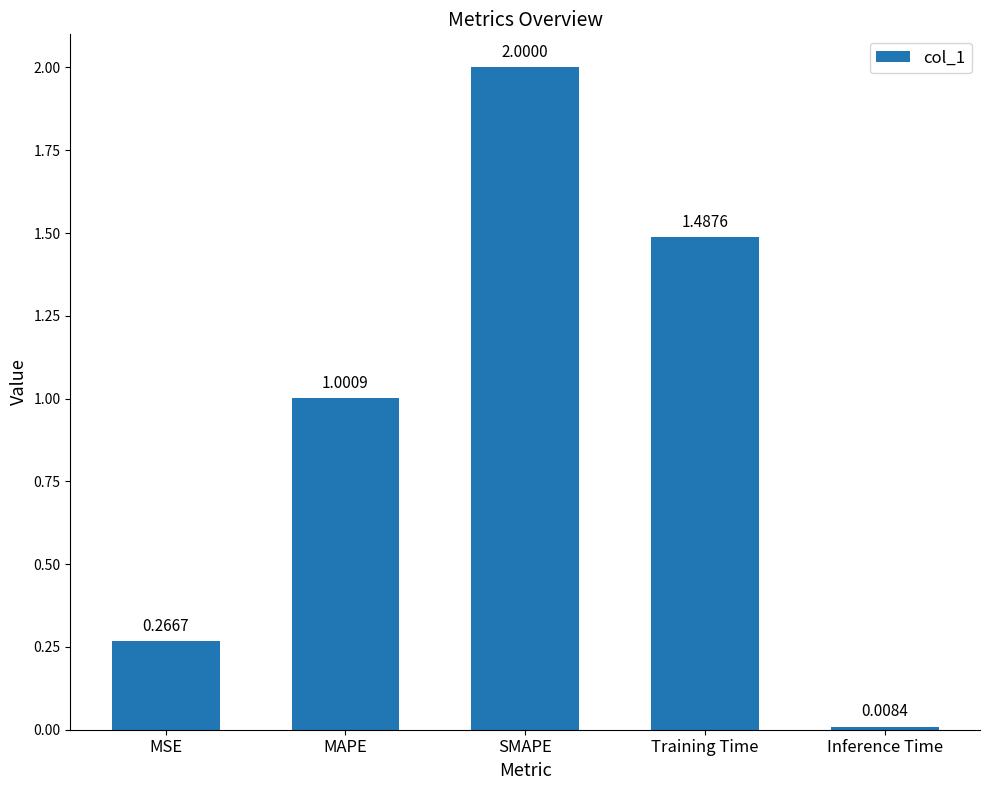

What is the greatest value displayed?

2.0